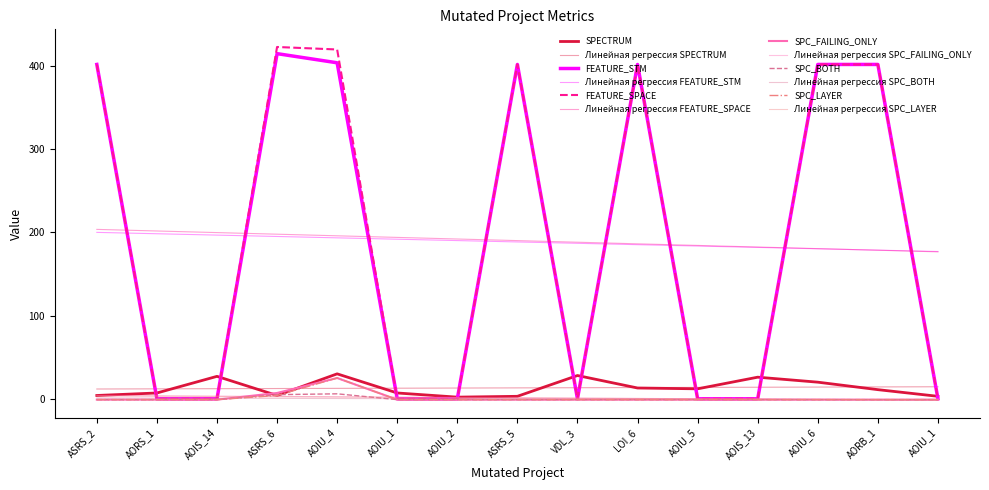

At which category is the sum across all series the highest?

AOIU_4